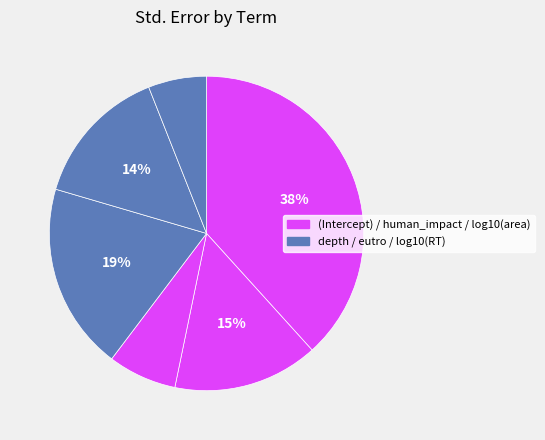

Is there any slice that represents more than half of the pie?

No